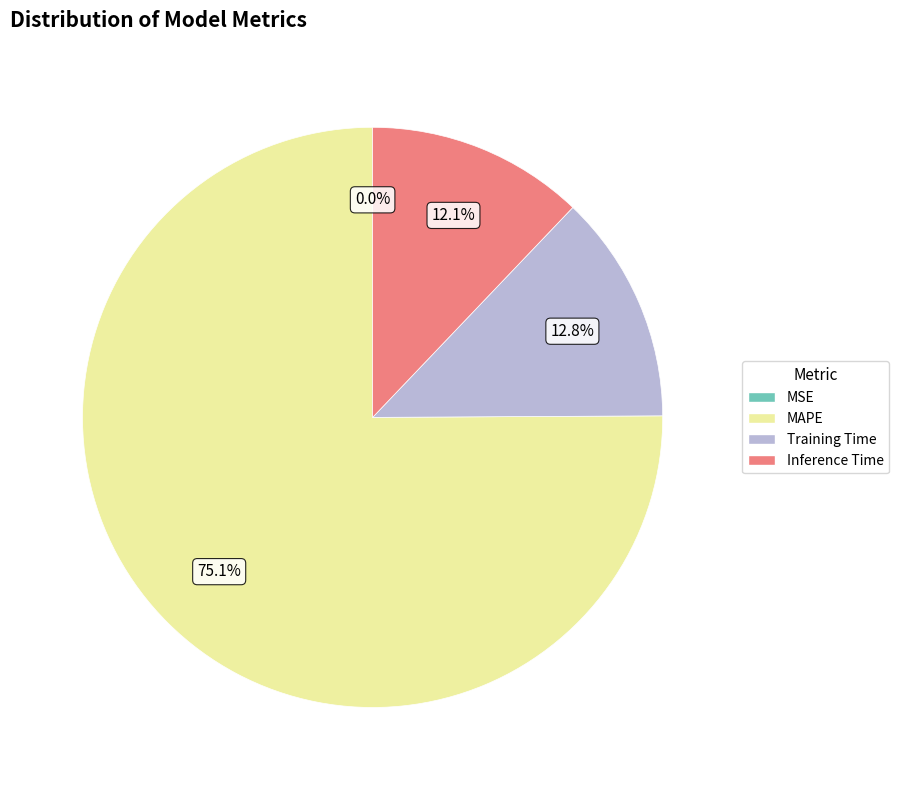

True or false: MAPE accounts for 70% of the total.

False